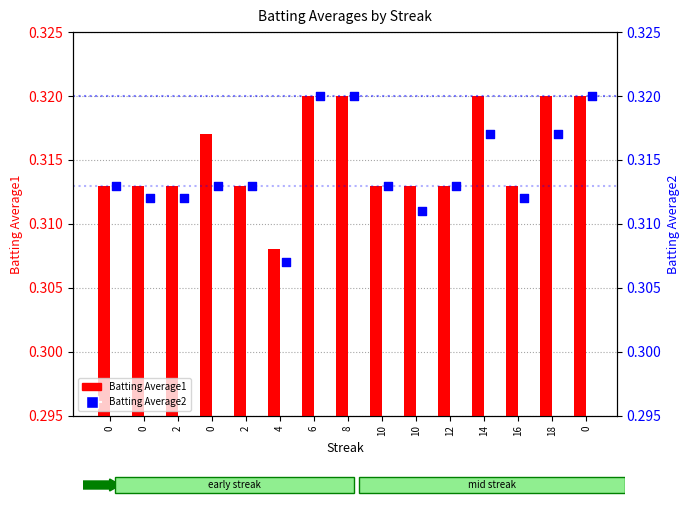

Which series has the largest total across all categories?

Batting Average1